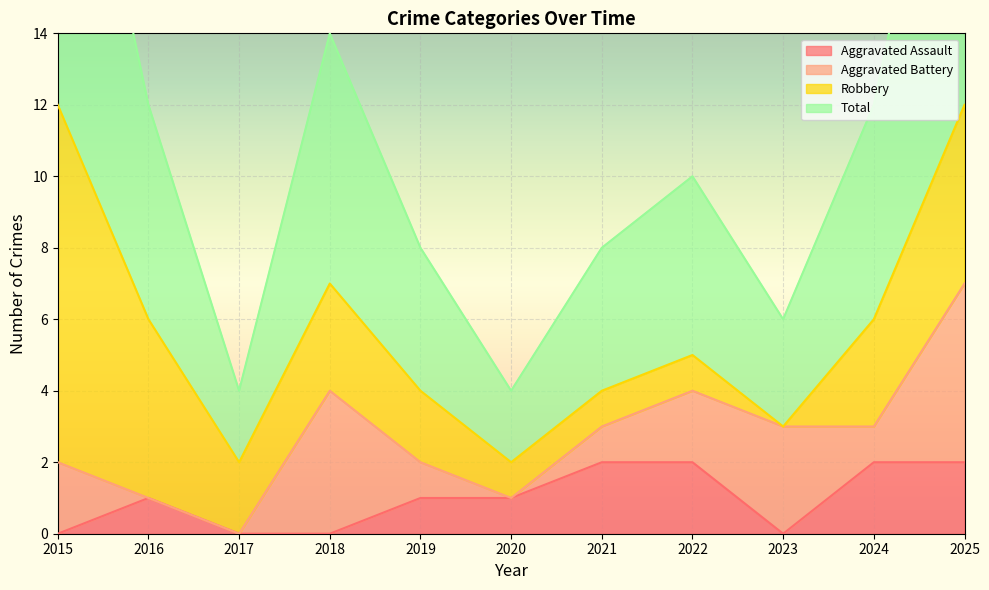

Which label corresponds to the smallest value in the chart?

2015